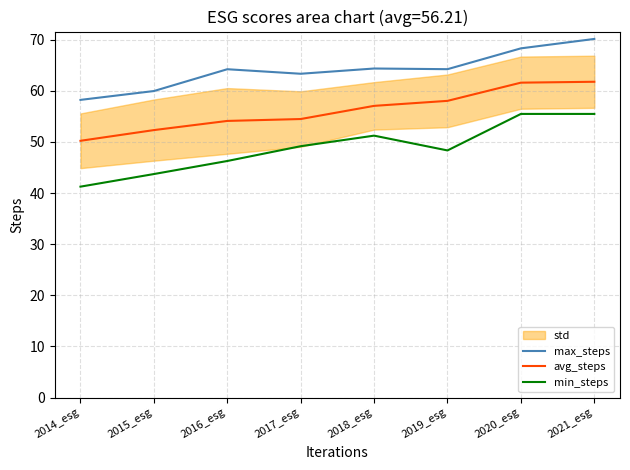

What is the difference between the maximum and minimum values in the min_steps series?

14.2